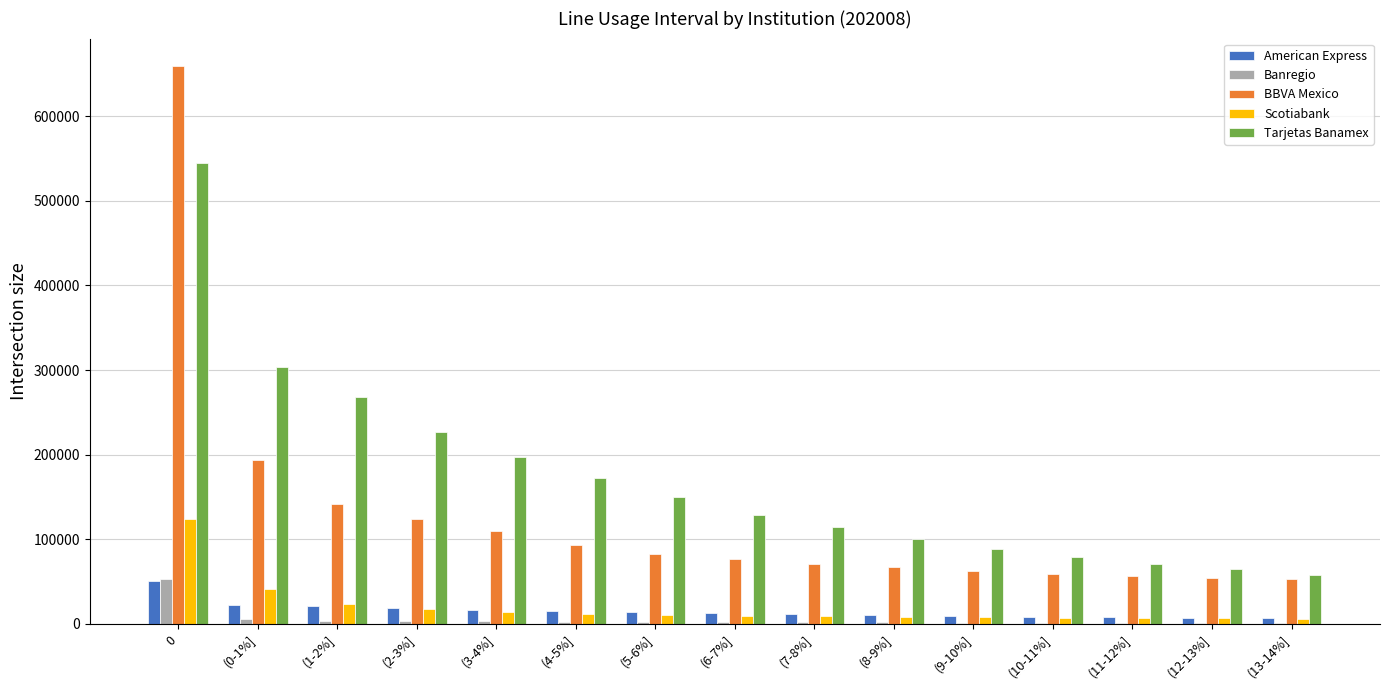

Between (3-4%] and (12-13%], which series saw the biggest shift?

Tarjetas Banamex